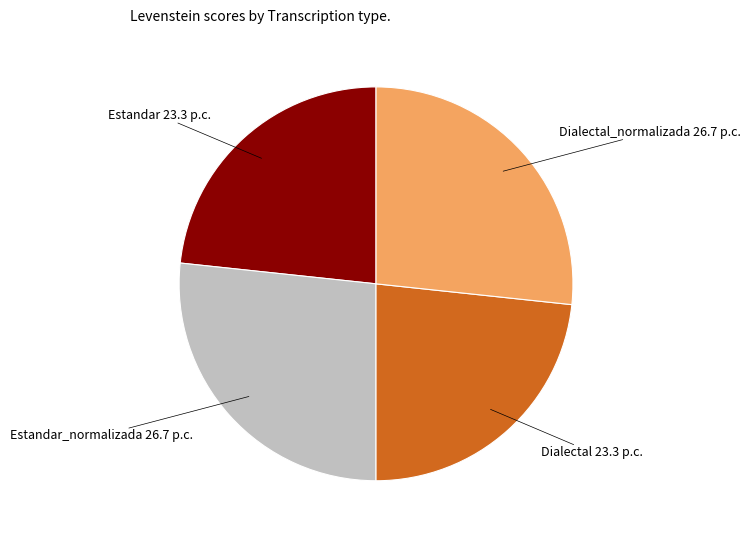

Count the number of slices in the pie.

4